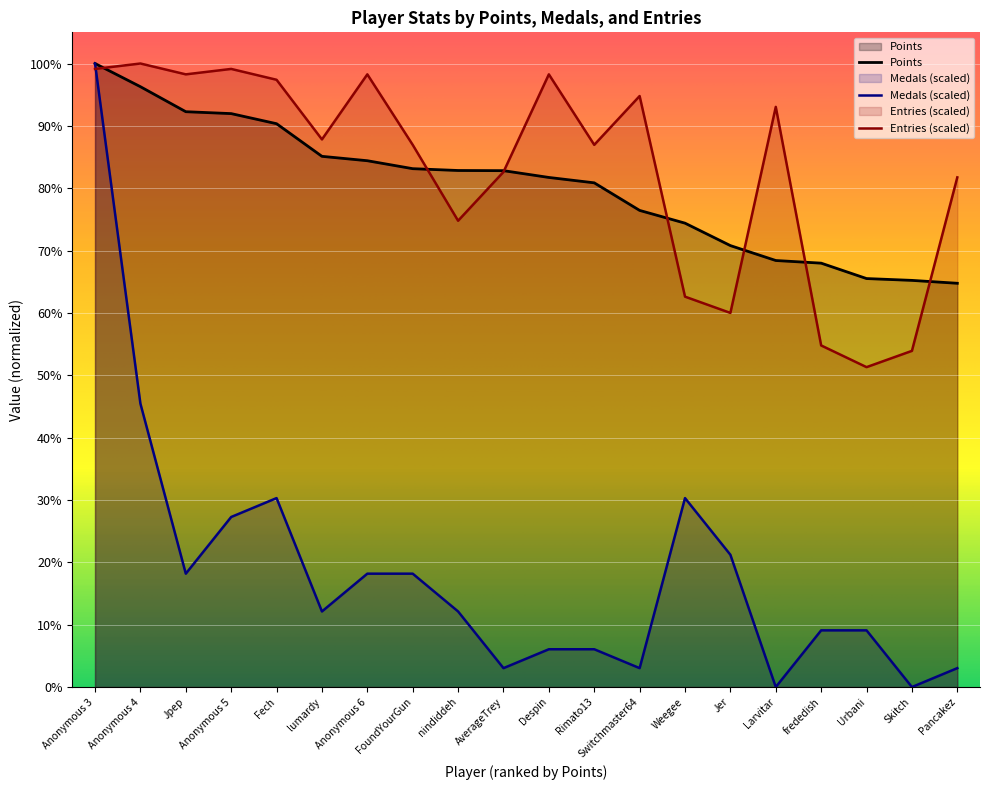

Rank the categories by Medals value from lowest to highest.

Larvitar, Skitch, AverageTrey, Switchmaster64, Pancakez, Despin, Rimato13, frededish, Urbani, lumardy, nindiddeh, Jpep, Anonymous 6, FoundYourGun, Jer, Anonymous 5, Fech, Weegee, Anonymous 4, Anonymous 3